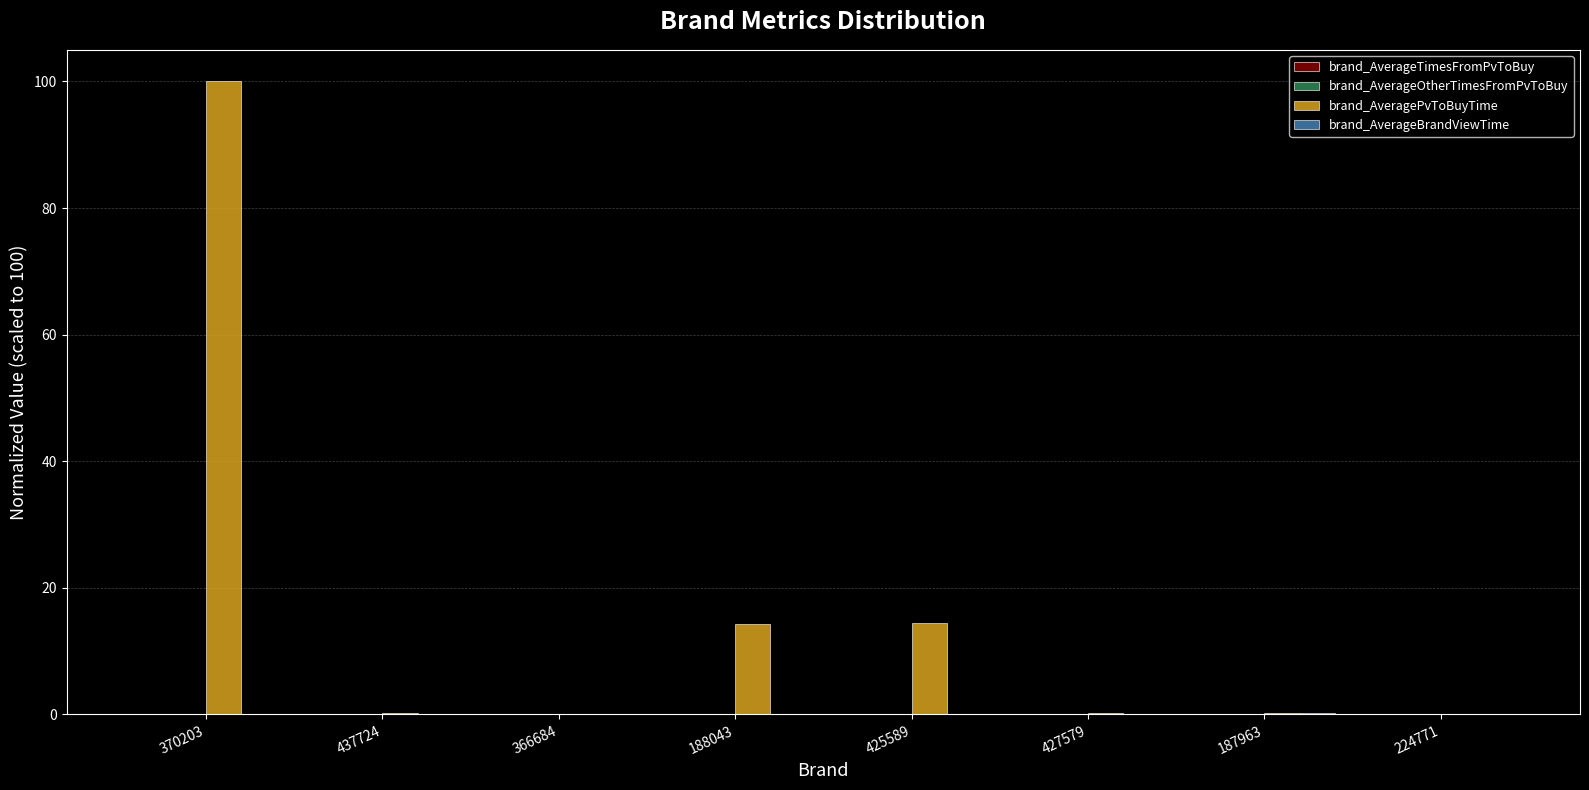

Which series changed the most between 370203 and 224771?

brand_AveragePvToBuyTime